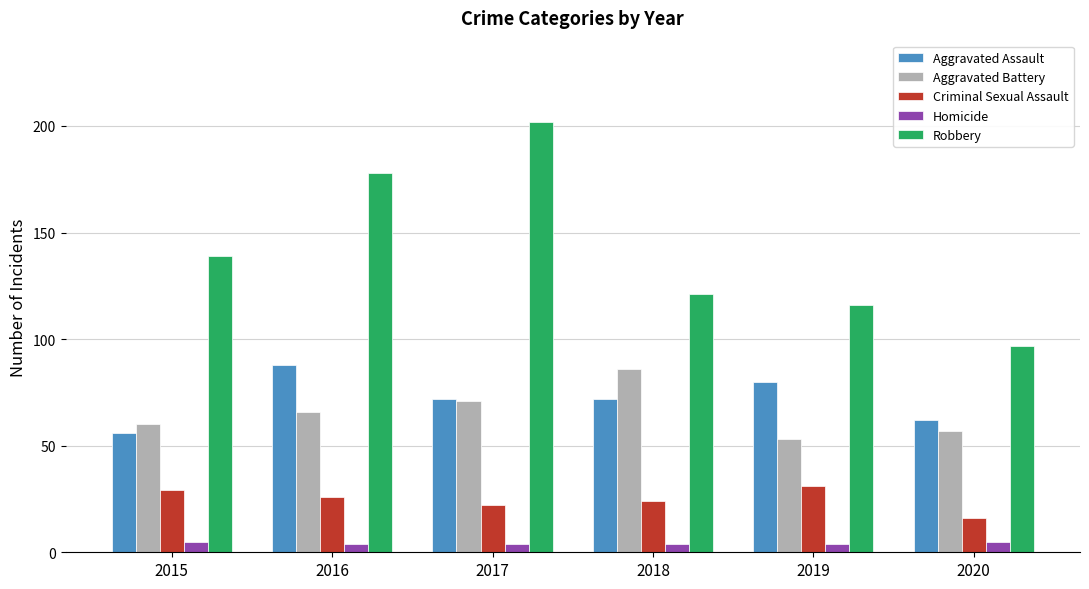

Is the value of Homicide at 2018 greater than the value of Criminal Sexual Assault at 2015?

No